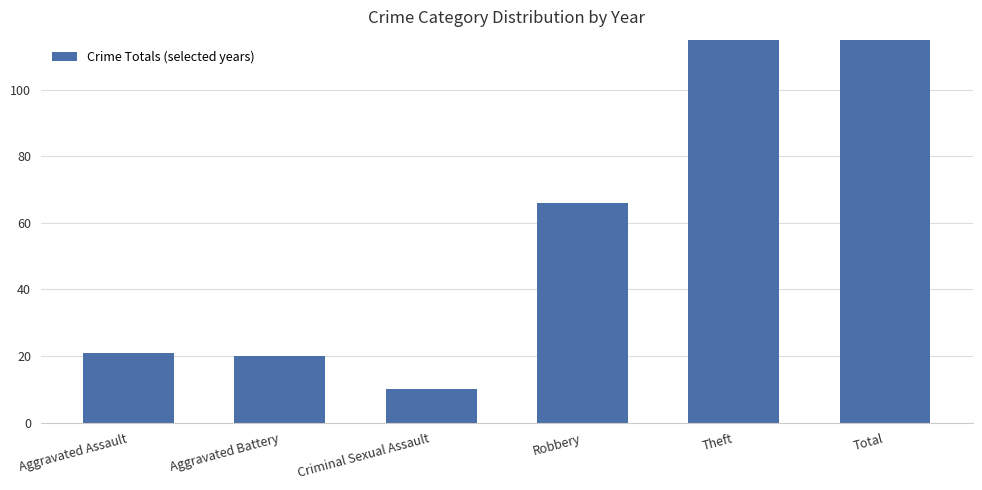

The value at Total is 326. True or false?

True